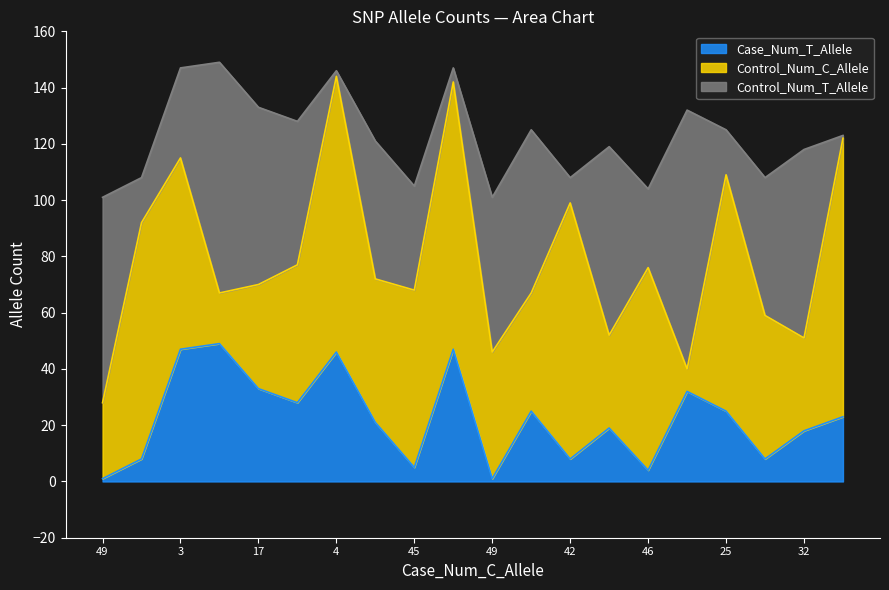

At snp14, list the series in order from smallest to largest.

Case_Num_T_Allele, Control_Num_T_Allele, Control_Num_C_Allele